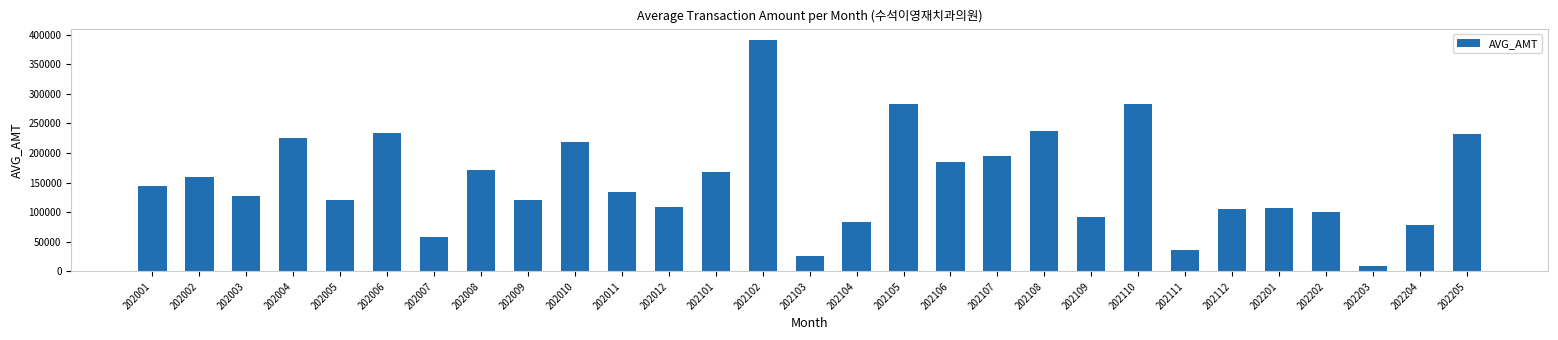

What is the greatest value displayed?

390629